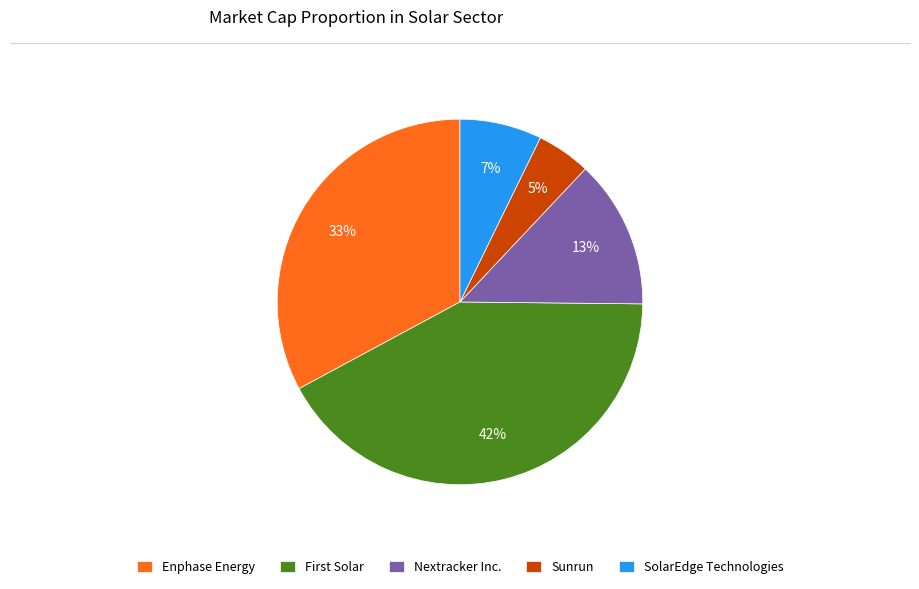

Combined, do Sunrun and Enphase Energy account for over 50%?

No